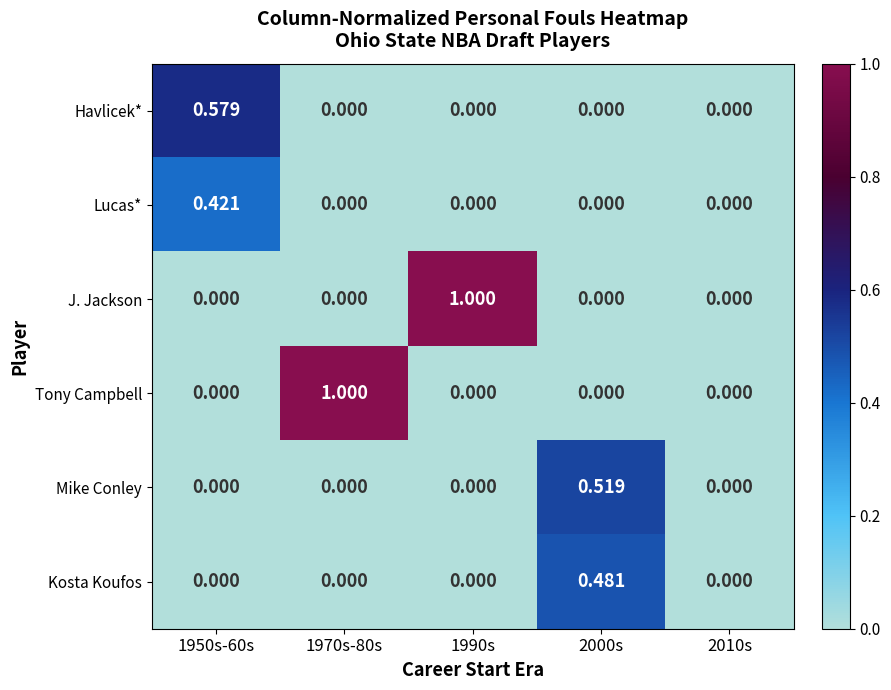

Is the value of Kosta Koufos at 2010s greater than the value of J. Jackson at 1990s?

No